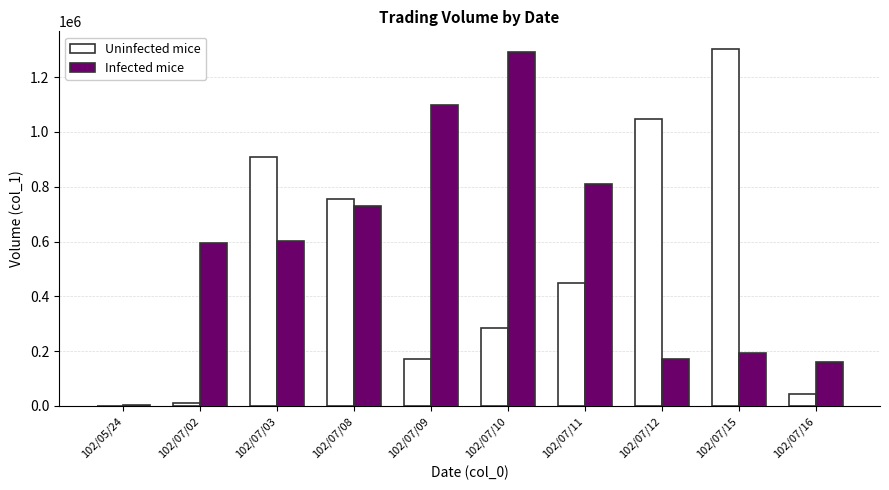

The Uninfected mice series shows 490989 at 102/07/10. True or false?

False